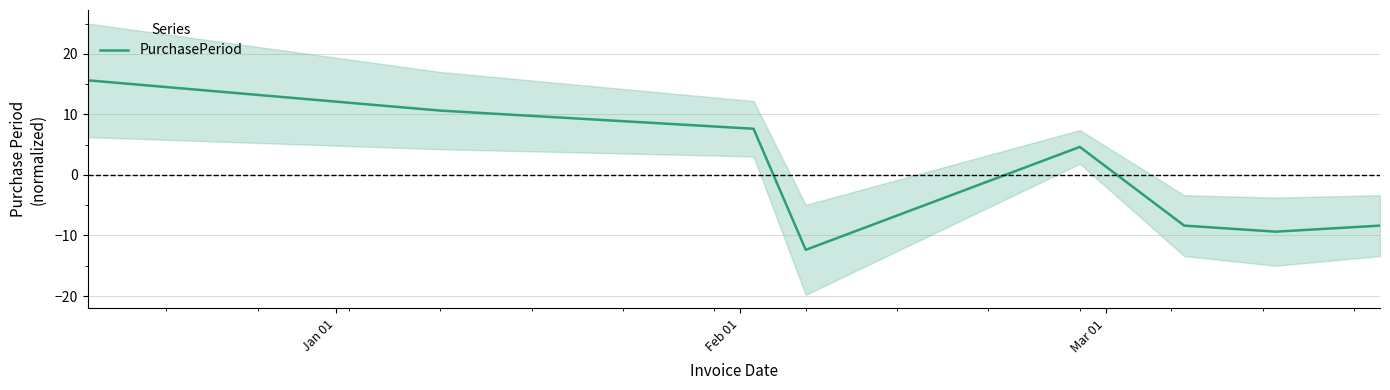

What is the maximum value shown in the chart?

15.6